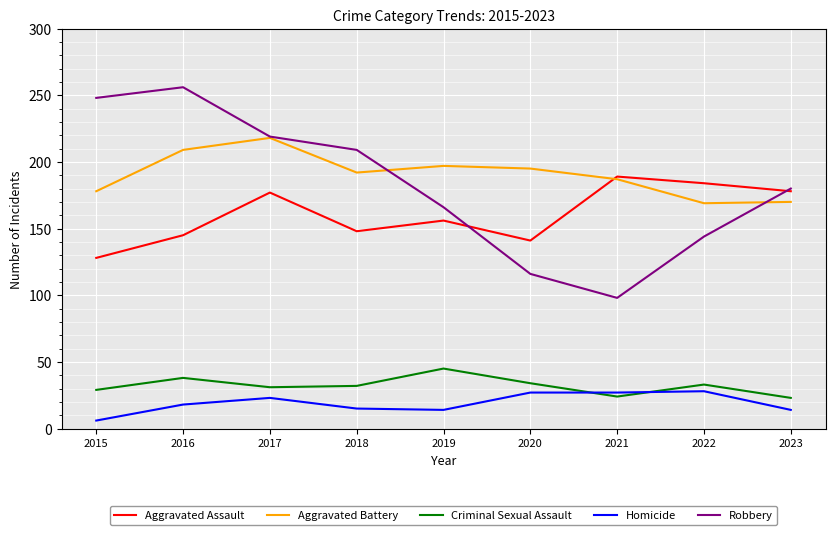

Which series has the widest spread of values?

Robbery